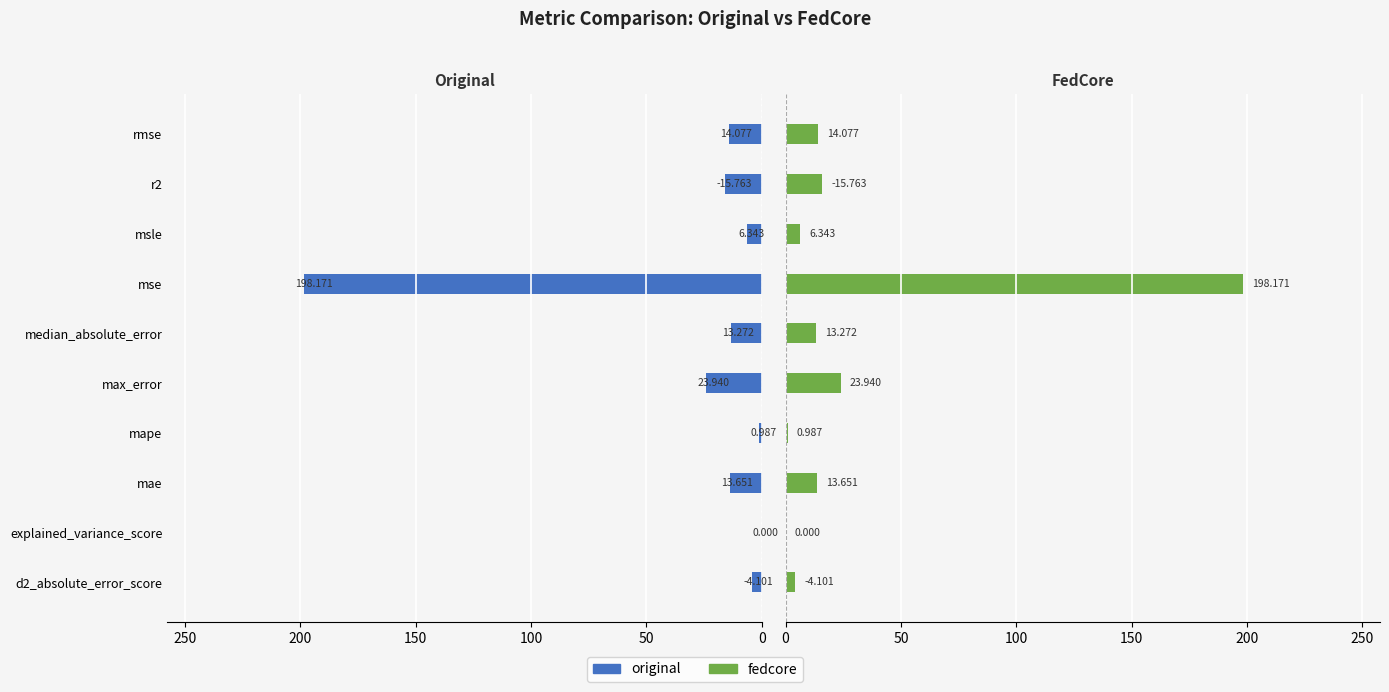

What position from the right is r2?

2